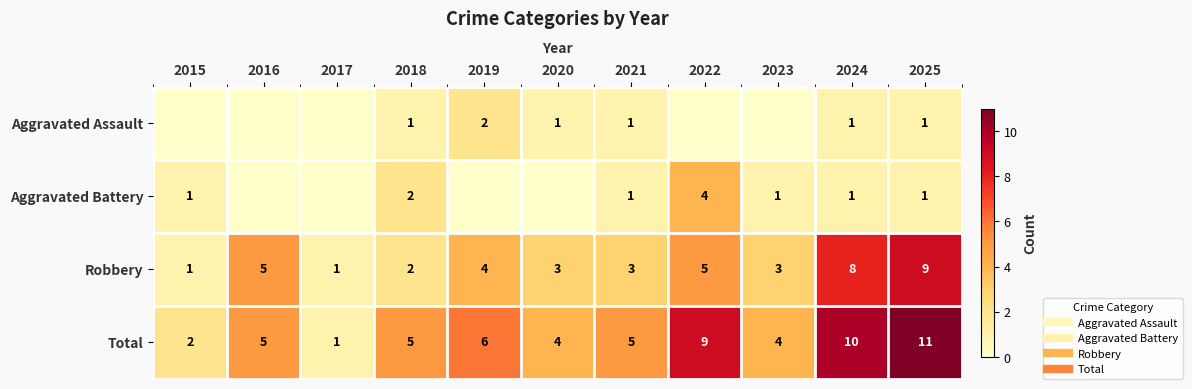

Where does the Total series first go above 5?

2019